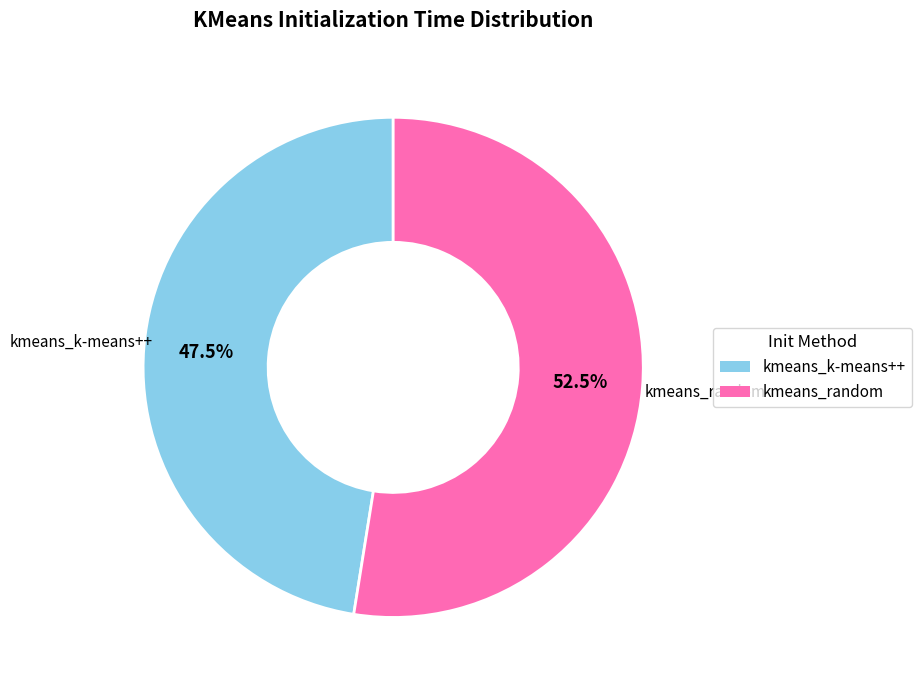

Which category has the smallest portion of the pie?

kmeans_k-means++